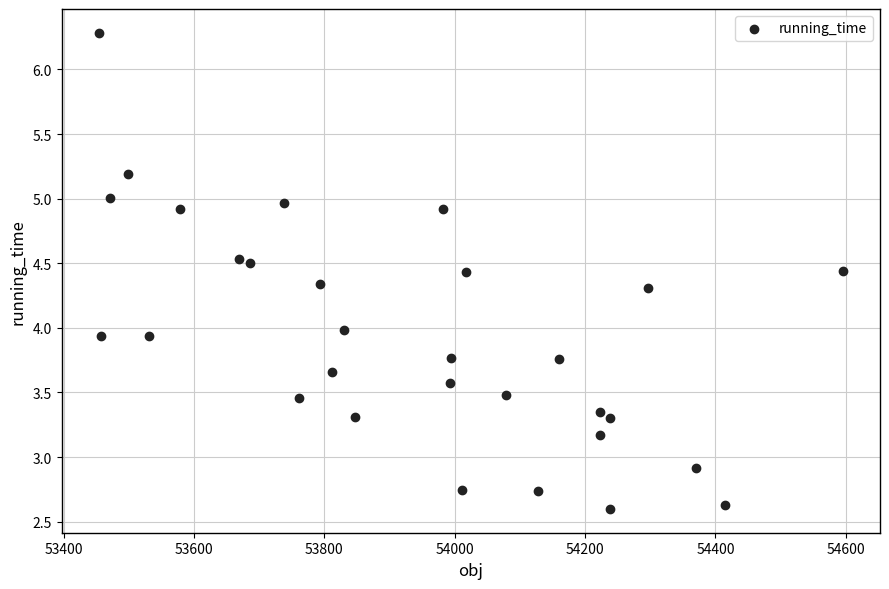

What is the range of X values (max minus min)?

1141.3